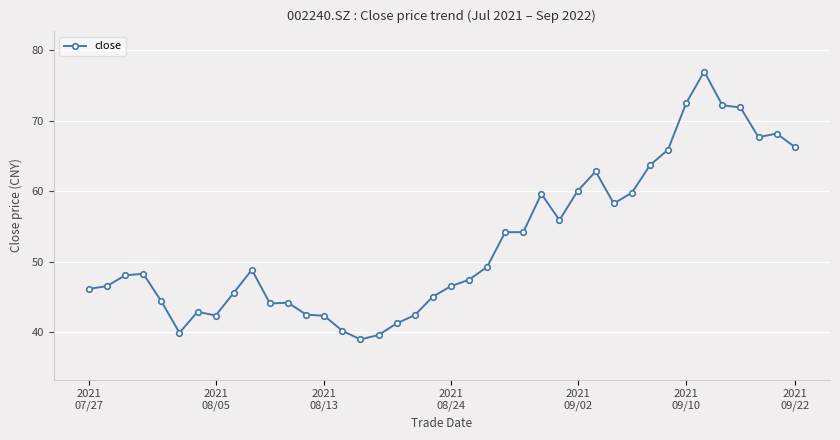

What is the maximum value shown in the chart?

77.0